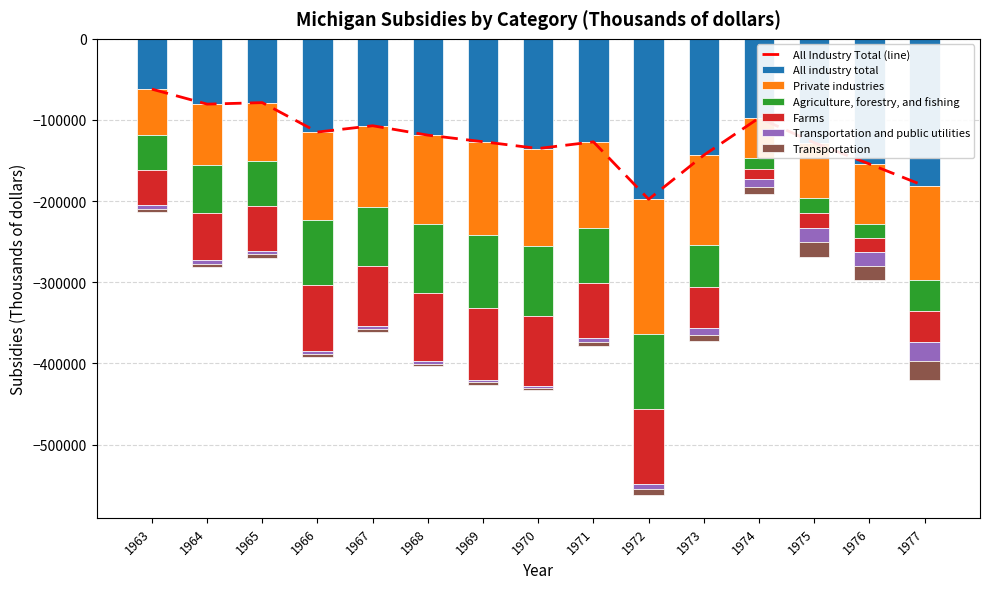

What is the sum of the Transportation values at 1964 and 1972?

-11161